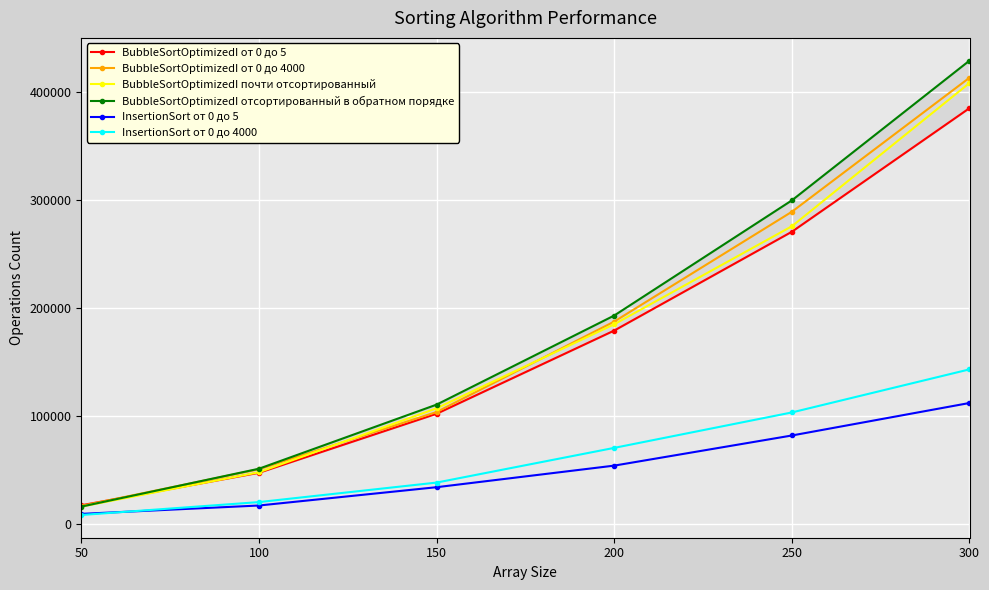

Between which two adjacent categories do BubbleSortOptimizedI отсортированный в обратном порядке and BubbleSortOptimizedI от 0 до 4000 first intersect?

50 and 100